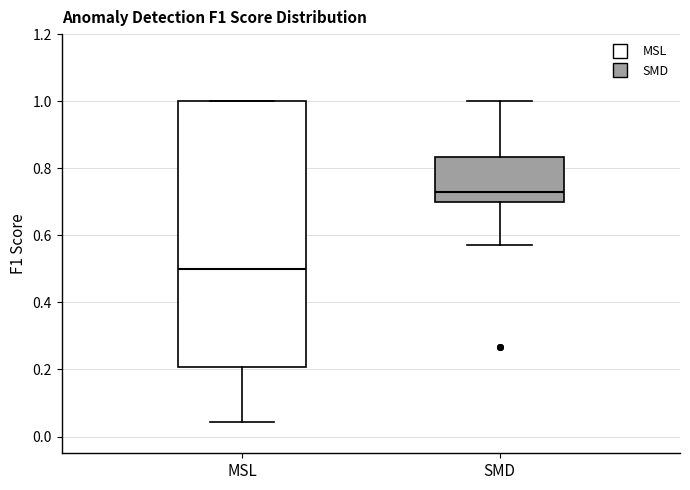

Reading left to right, transcribe this box plot: for each box, give where its median line is, the range the box spans, and where its two whiskers end, as read against the y-axis. The values are not printed on the chart, so give them approximately, as read against the axis.

MSL: median 0.50, box 0.20 to 1.00, whiskers 0.04 to 1.00
SMD: median 0.72, box 0.70 to 0.84, whiskers 0.58 to 1.00